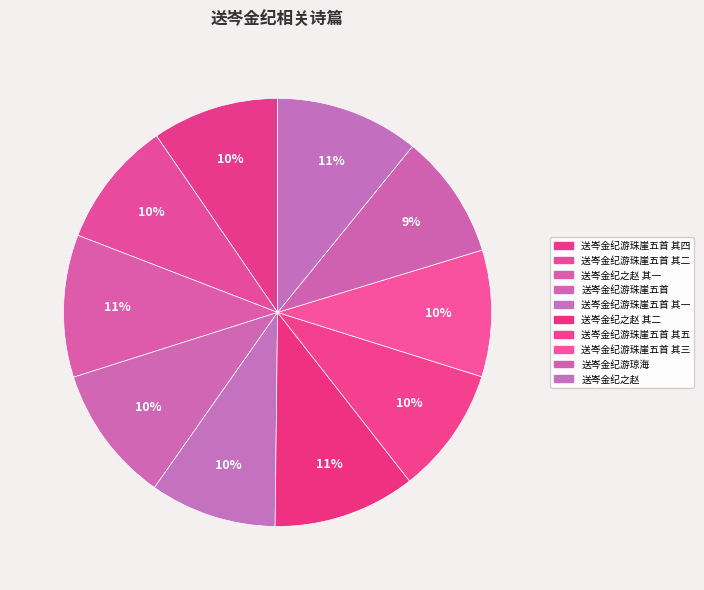

How many slices are in this pie chart?

10